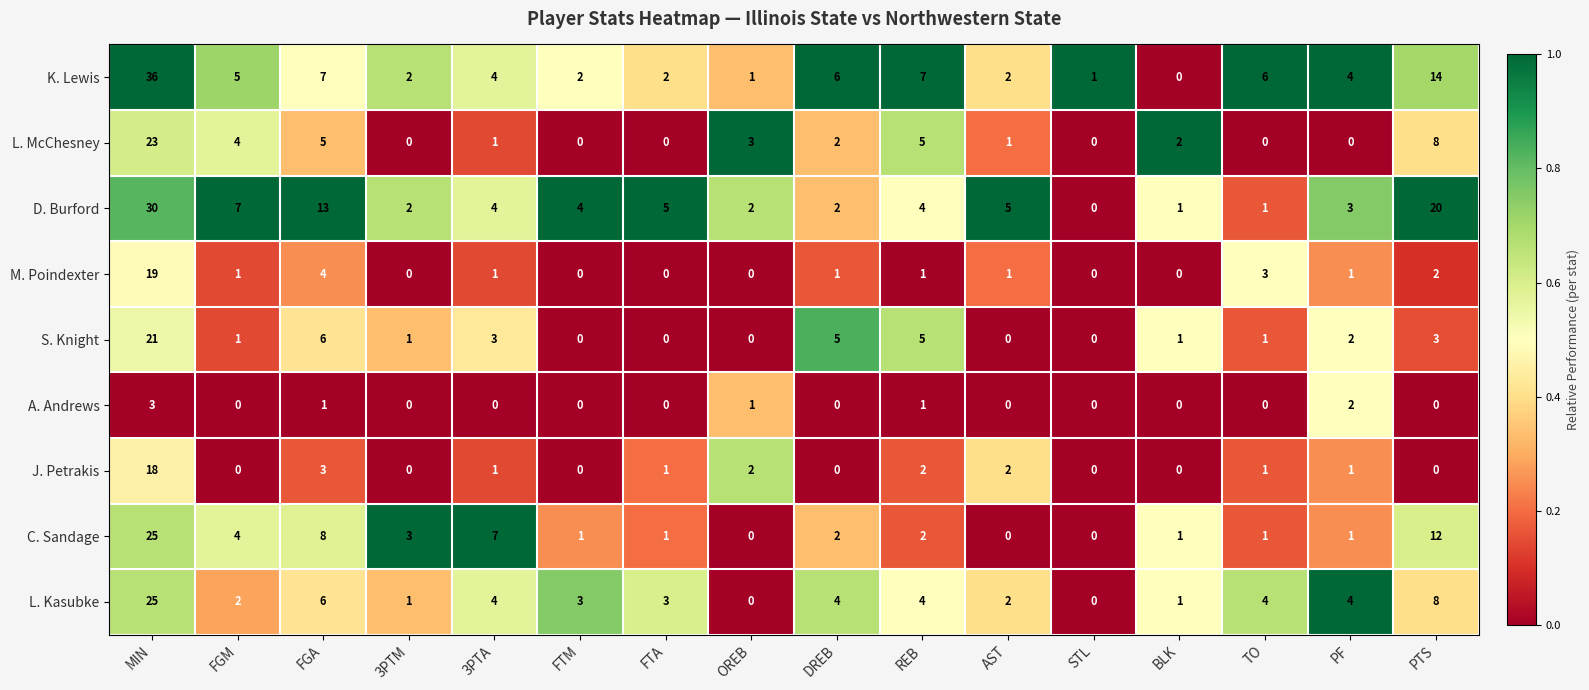

At how many categories does at least one series exceed 0?

16